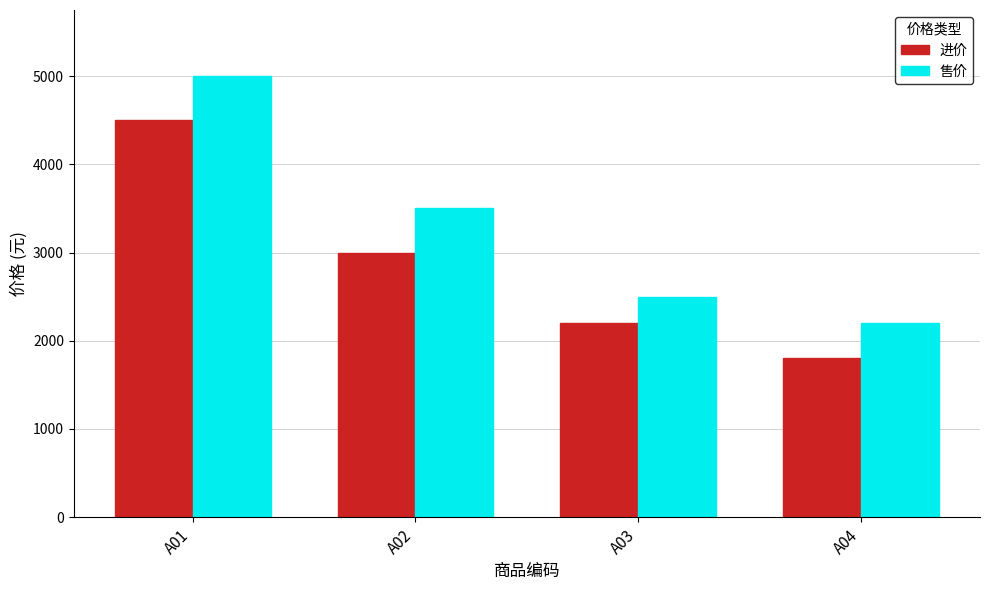

Which series has the largest range (max minus min)?

售价